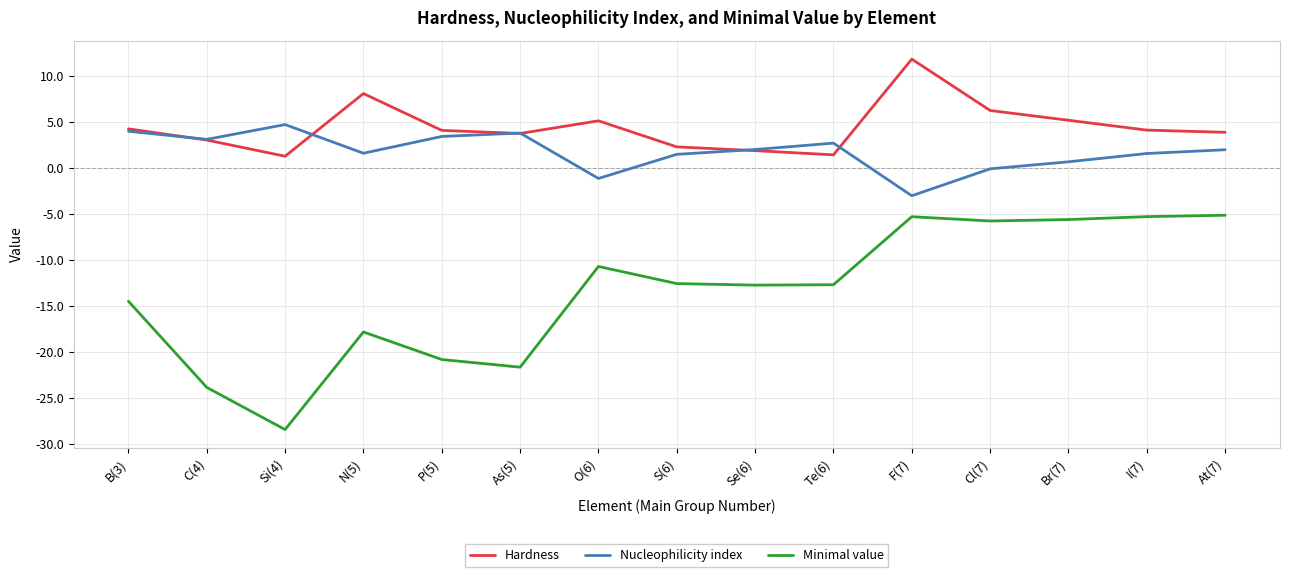

In Minimal value, how many points are lower than both neighbors (excluding endpoints)?

4